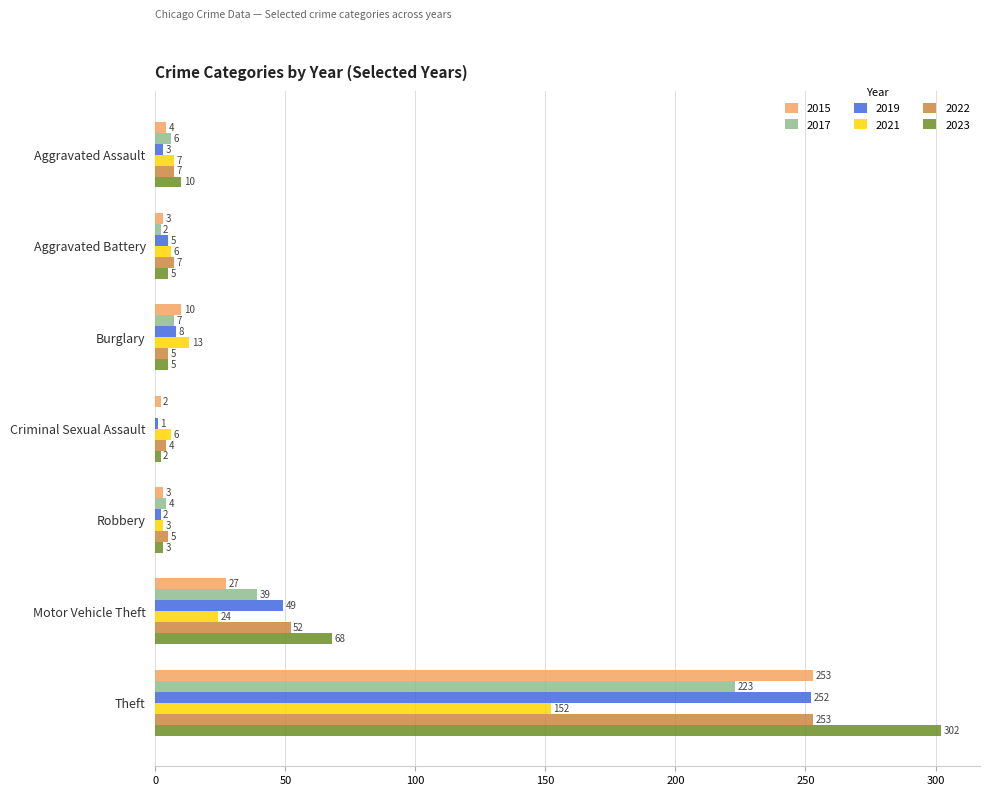

Where is 2017 nearest to the value 111?

Motor Vehicle Theft